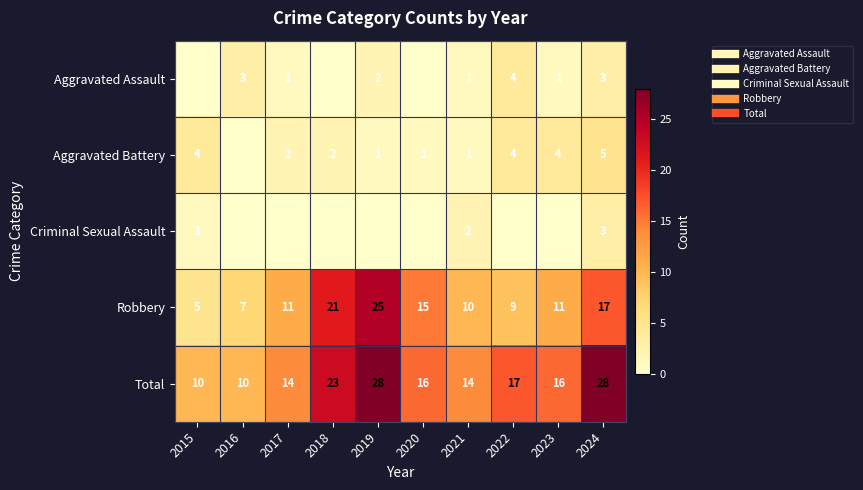

Between 2024 and 2020, which is larger?

2024